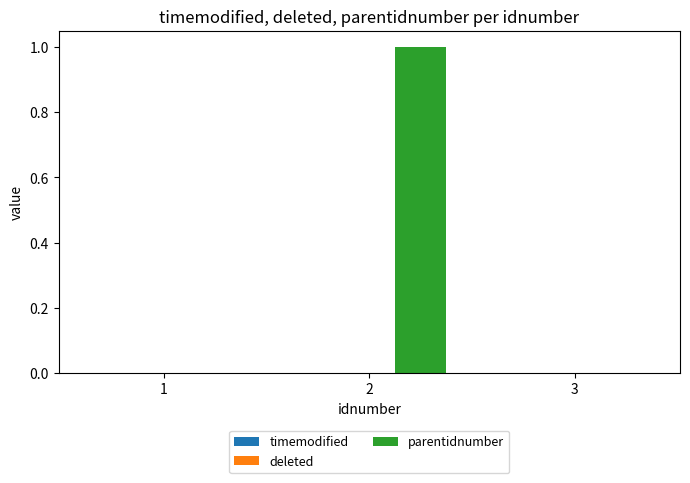

What is the change in value from 1 to 2?

+1